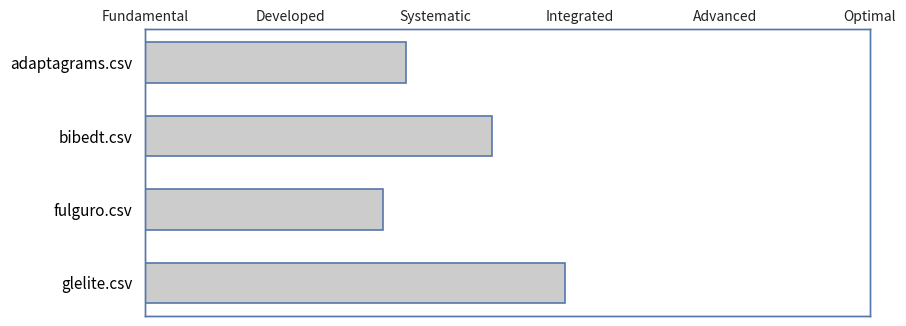

How many bars are there in total?

4